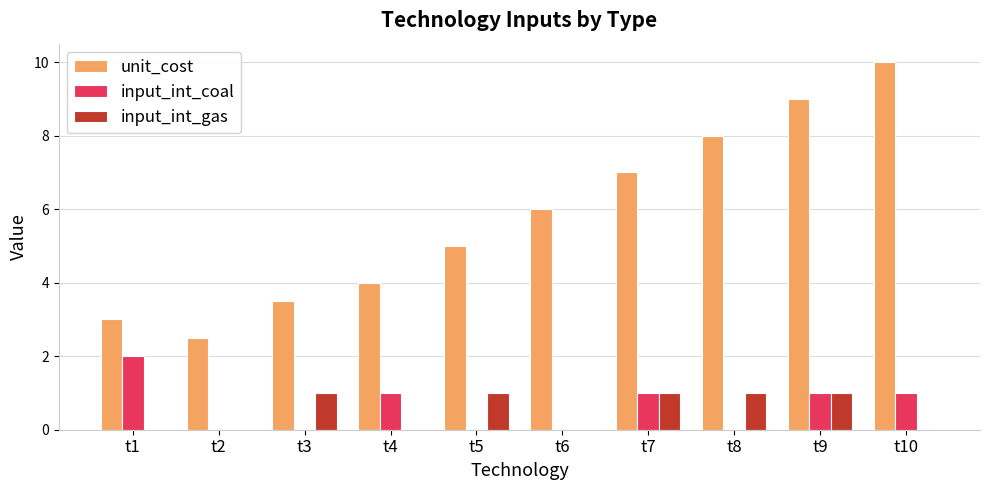

Between t4 and t7, which series saw the biggest shift?

unit_cost